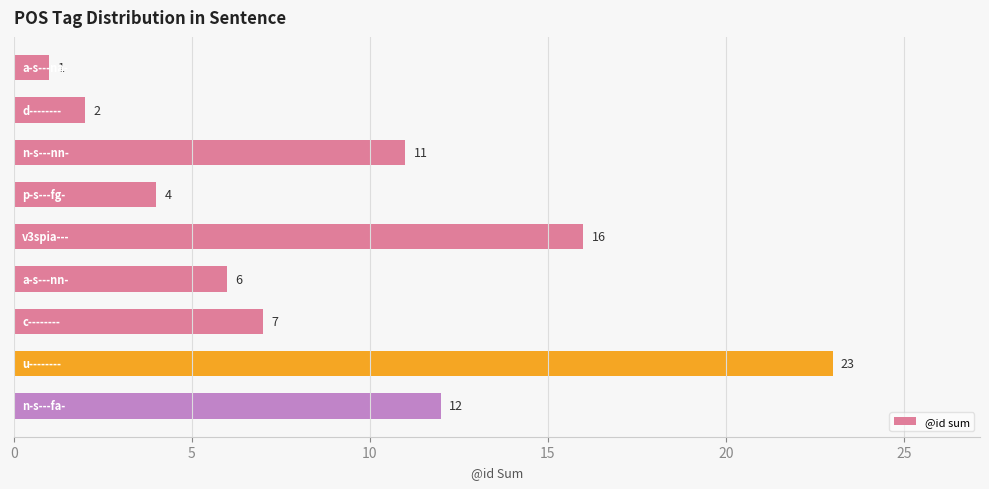

Reading top to bottom, what are all the values shown in this chart?

1	2	11	4	16	6	7	23	12